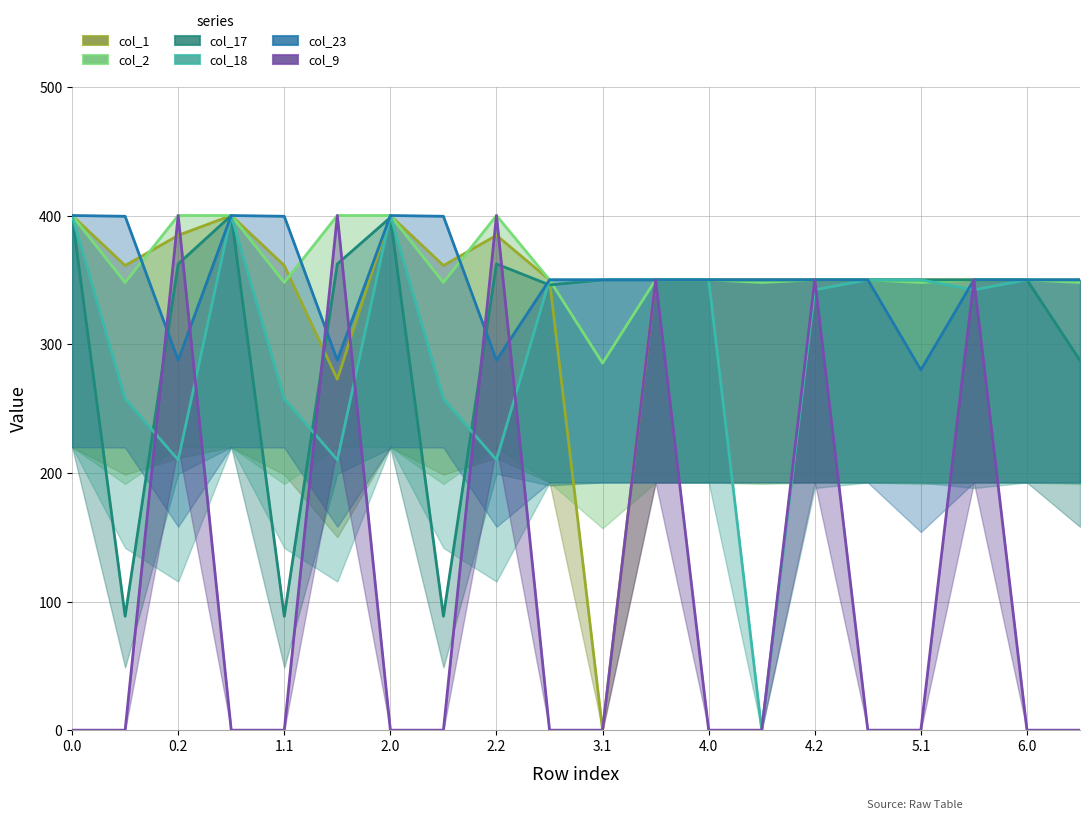

Is it true that col_9 equals 573.5 at 2.2?

False